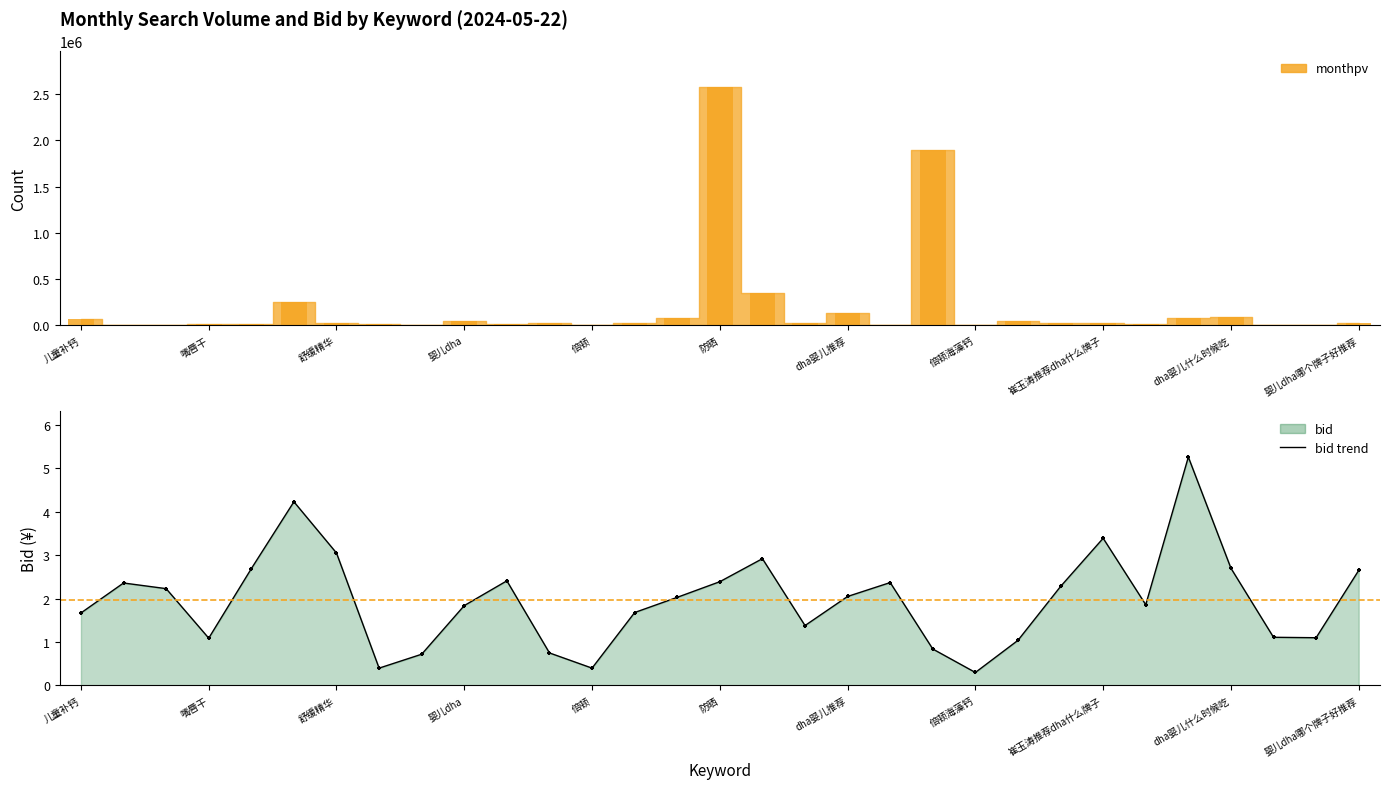

What is the total value across all series at dha?

354451.9